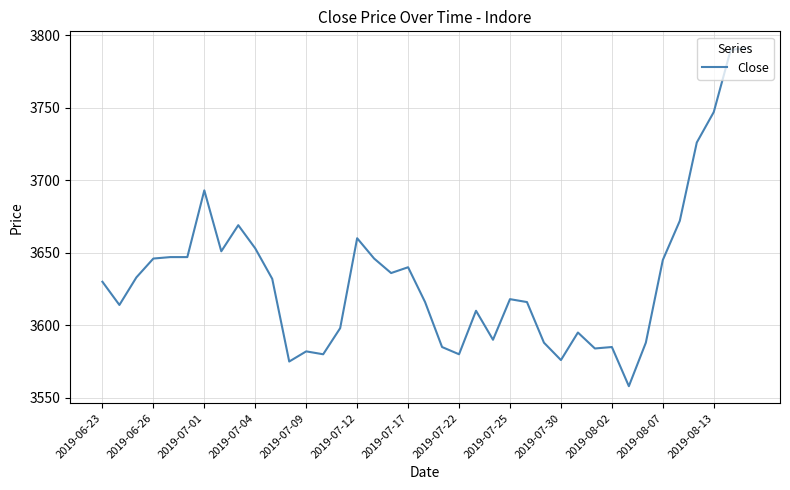

What is the minimum value shown in the chart?

3558